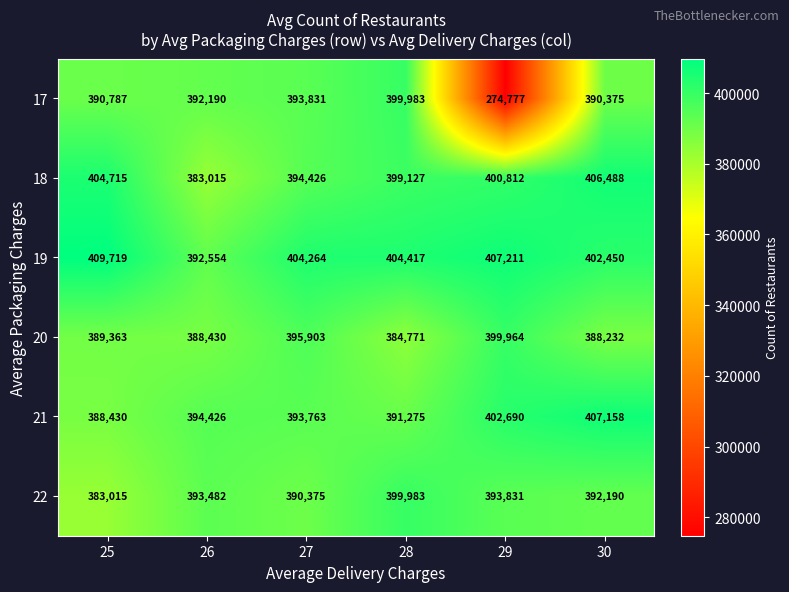

What is the difference between the highest and lowest values at 27?

13889